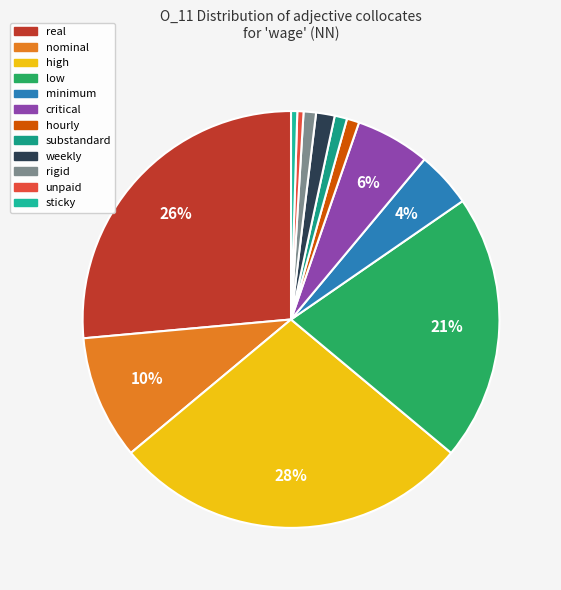

How many slices are in this pie chart?

12